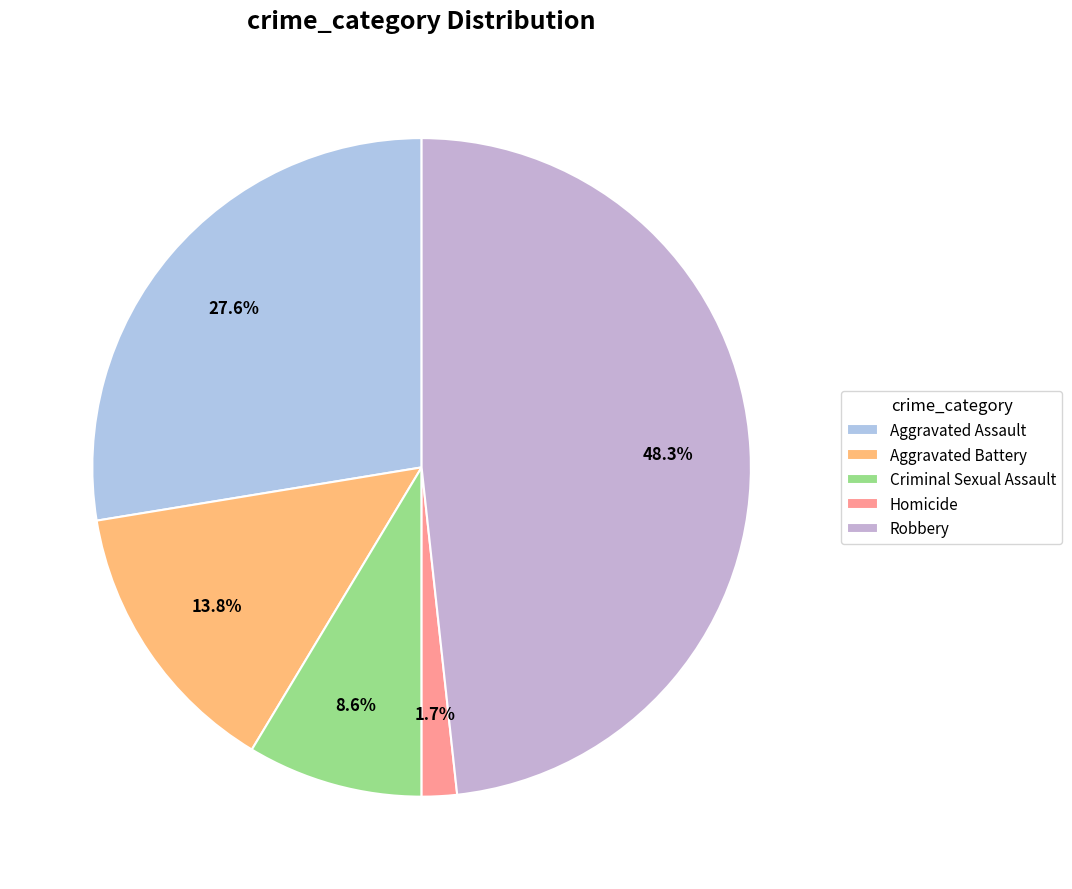

Which category has the smallest portion of the pie?

Homicide